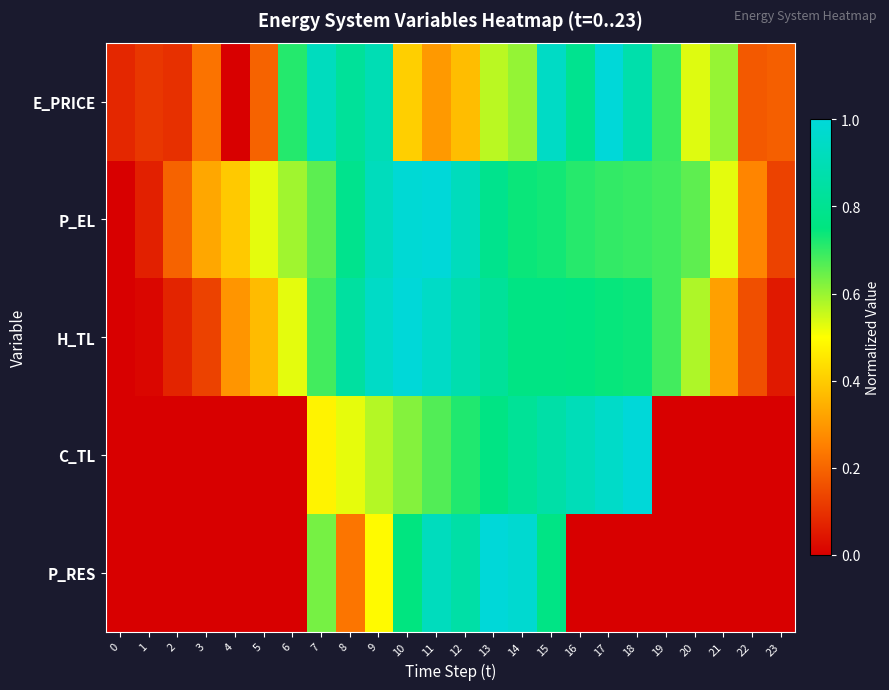

How many series are shown in this chart?

5